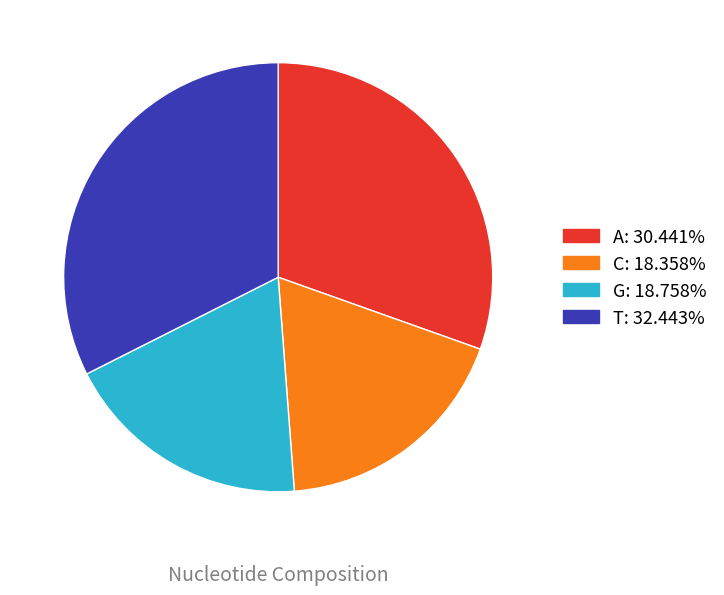

Which has a higher value, A or C?

A